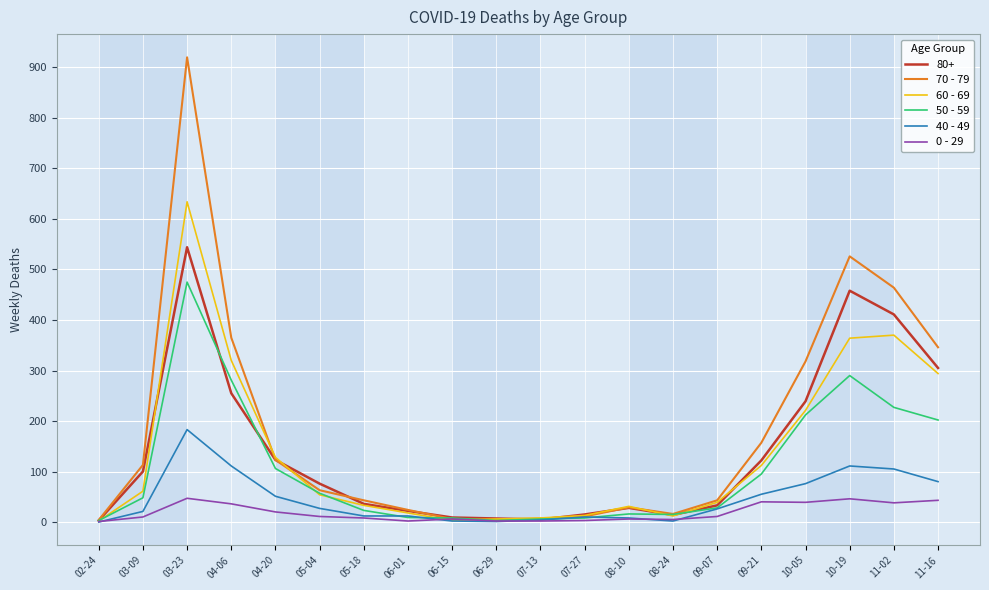

Is the value of 50 - 59 at 06-29 greater than the value of 70 - 79 at 05-18?

No